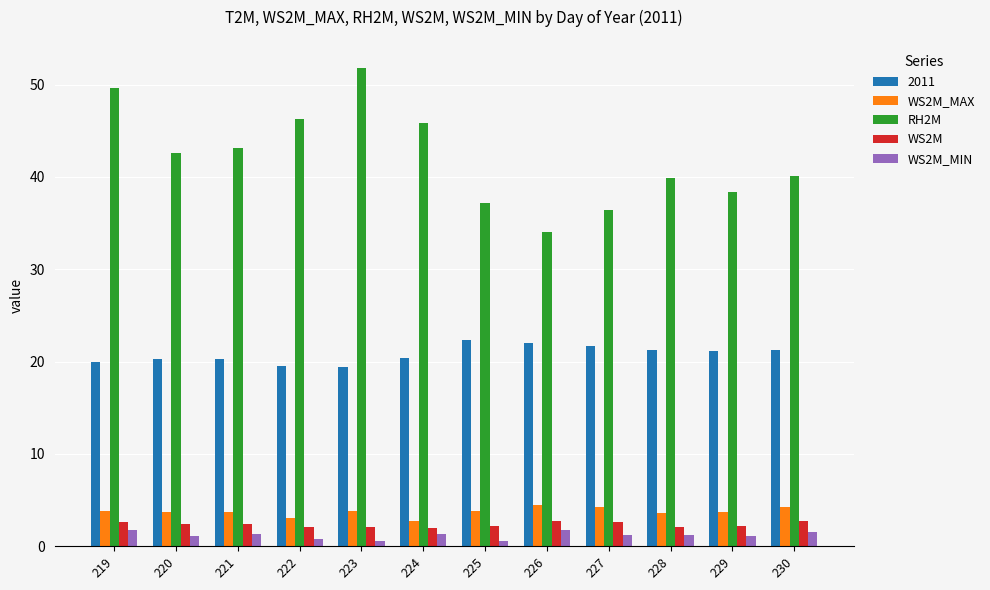

Which series has the largest range (max minus min)?

RH2M